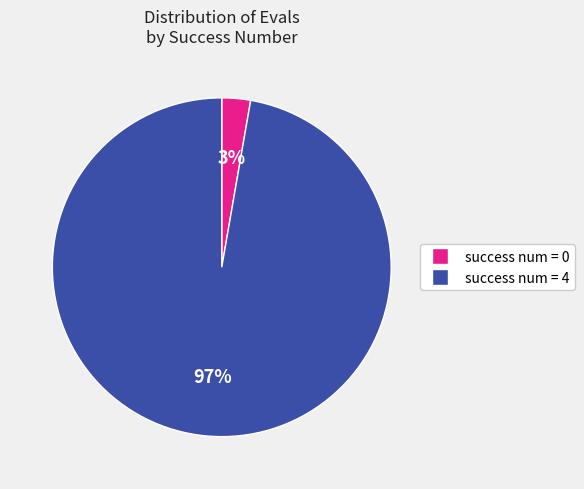

Is there a majority slice in this chart?

Yes